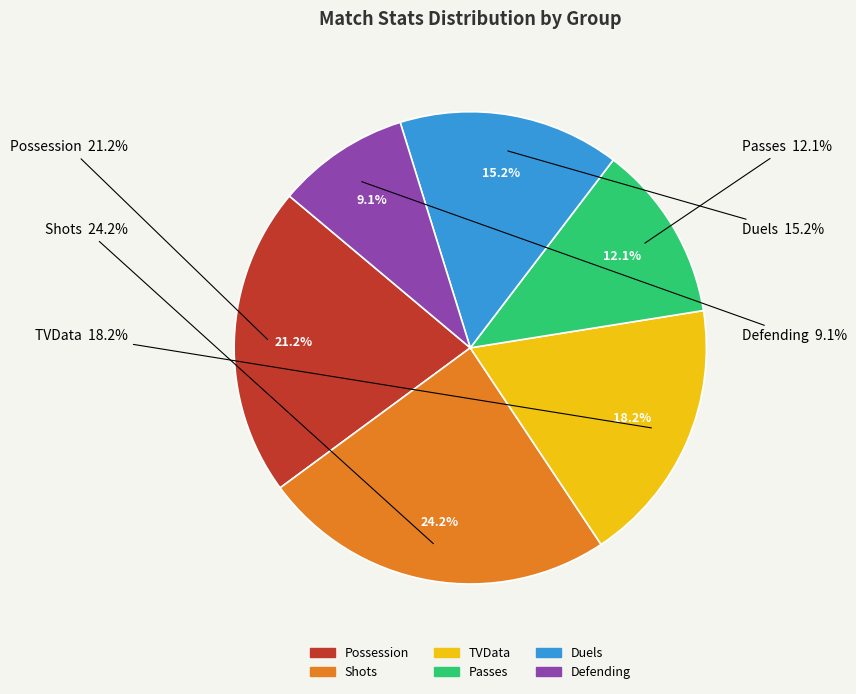

To the nearest percent, what is the average slice percentage?

17%